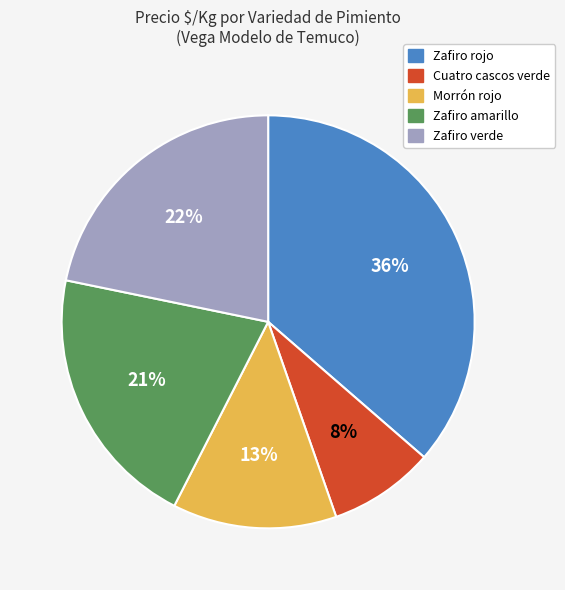

What percentage is the Morrón rojo slice, to the nearest percent?

13%